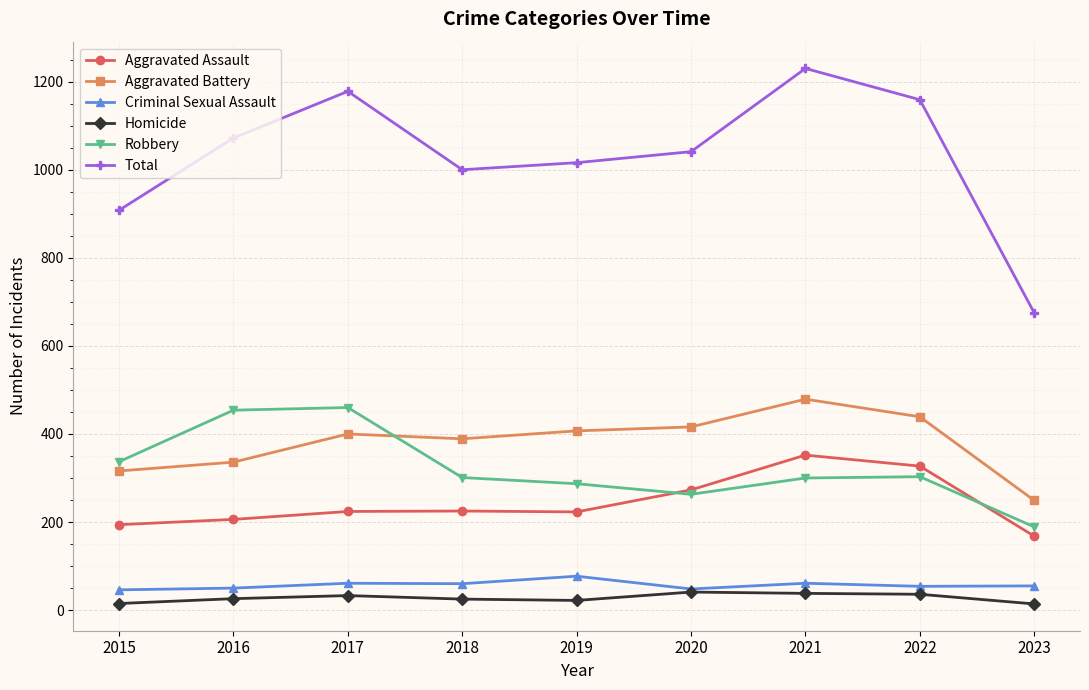

Where is Aggravated Assault nearest to the value 260?

2020